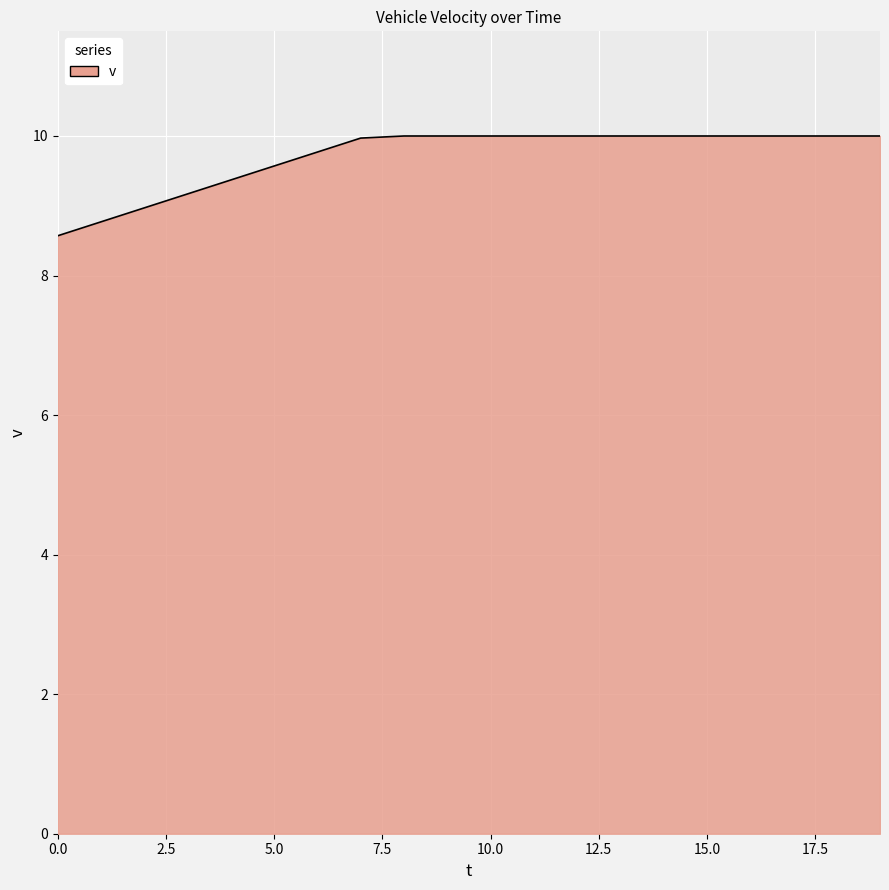

Count the number of categories in the chart.

20